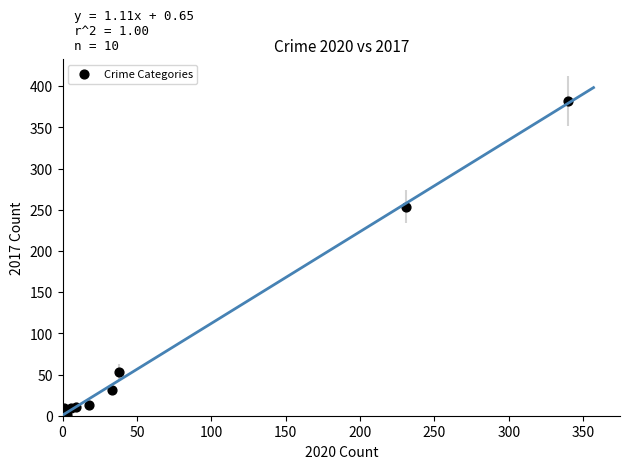

What Y value in the scatter plot is closest to 191?

254